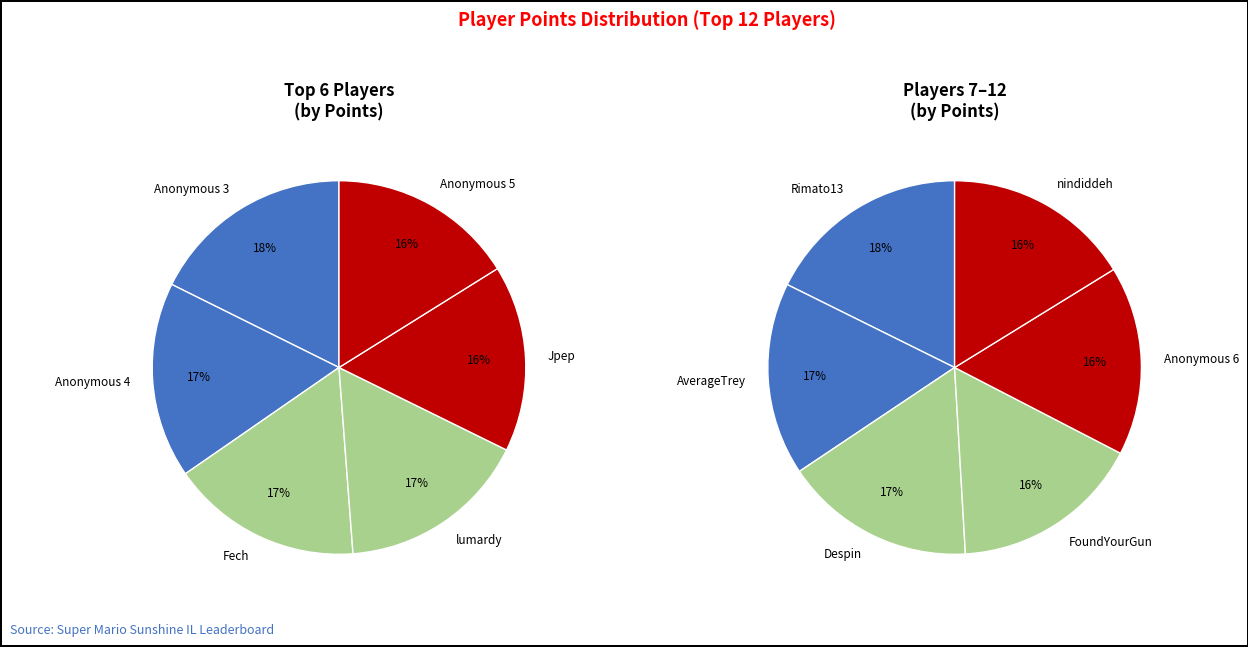

The FoundYourGun slice represents 1% of the pie. True or false?

False